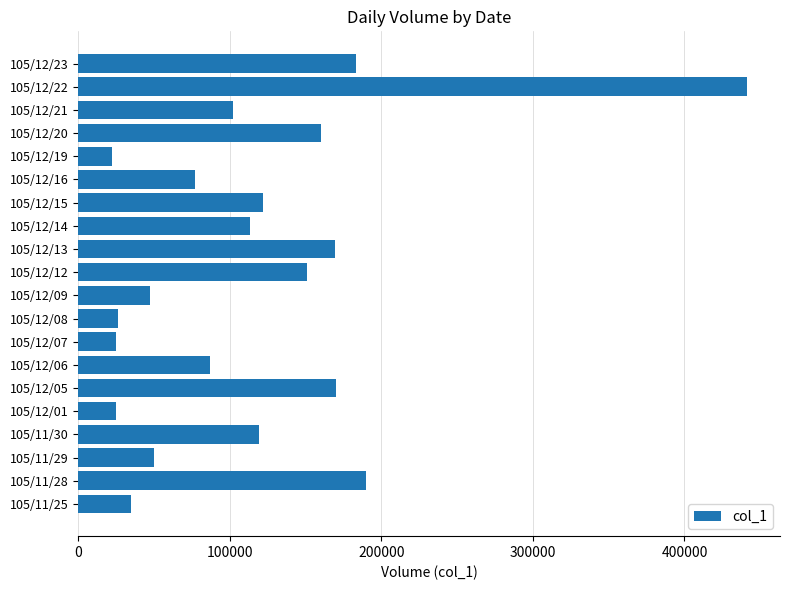

The value at 105/12/15 is 218068. True or false?

False